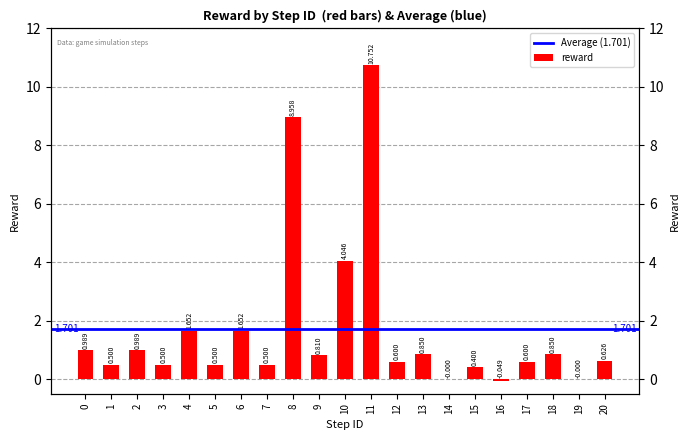

Which has a higher value, 6 or 18?

6